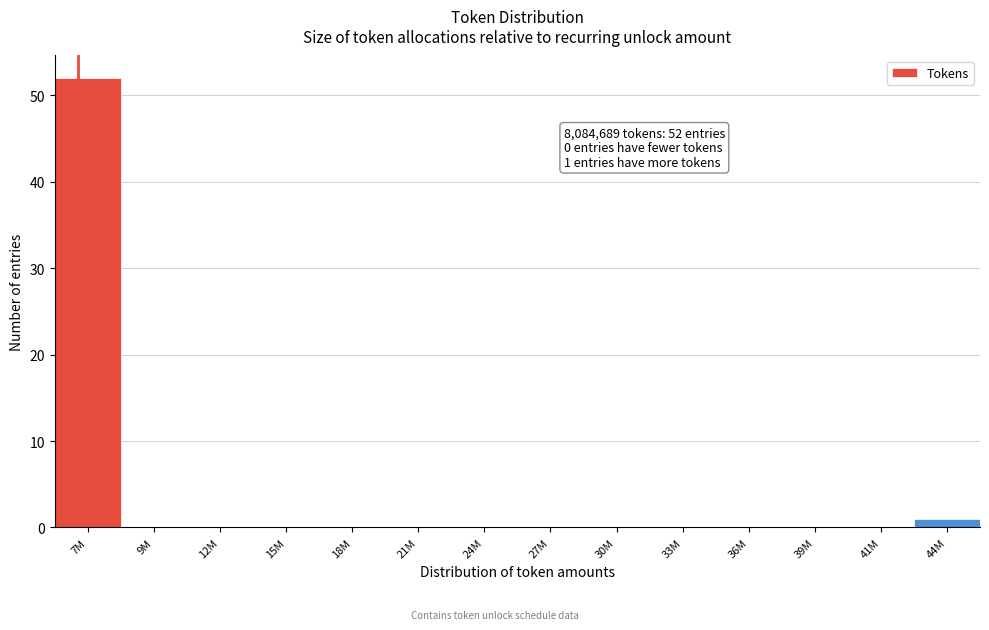

Reading left to right, what are all the values shown in this chart?

7M=52	9M=0	12M=0	15M=0	18M=0	21M=0	24M=0	27M=0	30M=0	33M=0	36M=0	39M=0	41M=0	44M=1